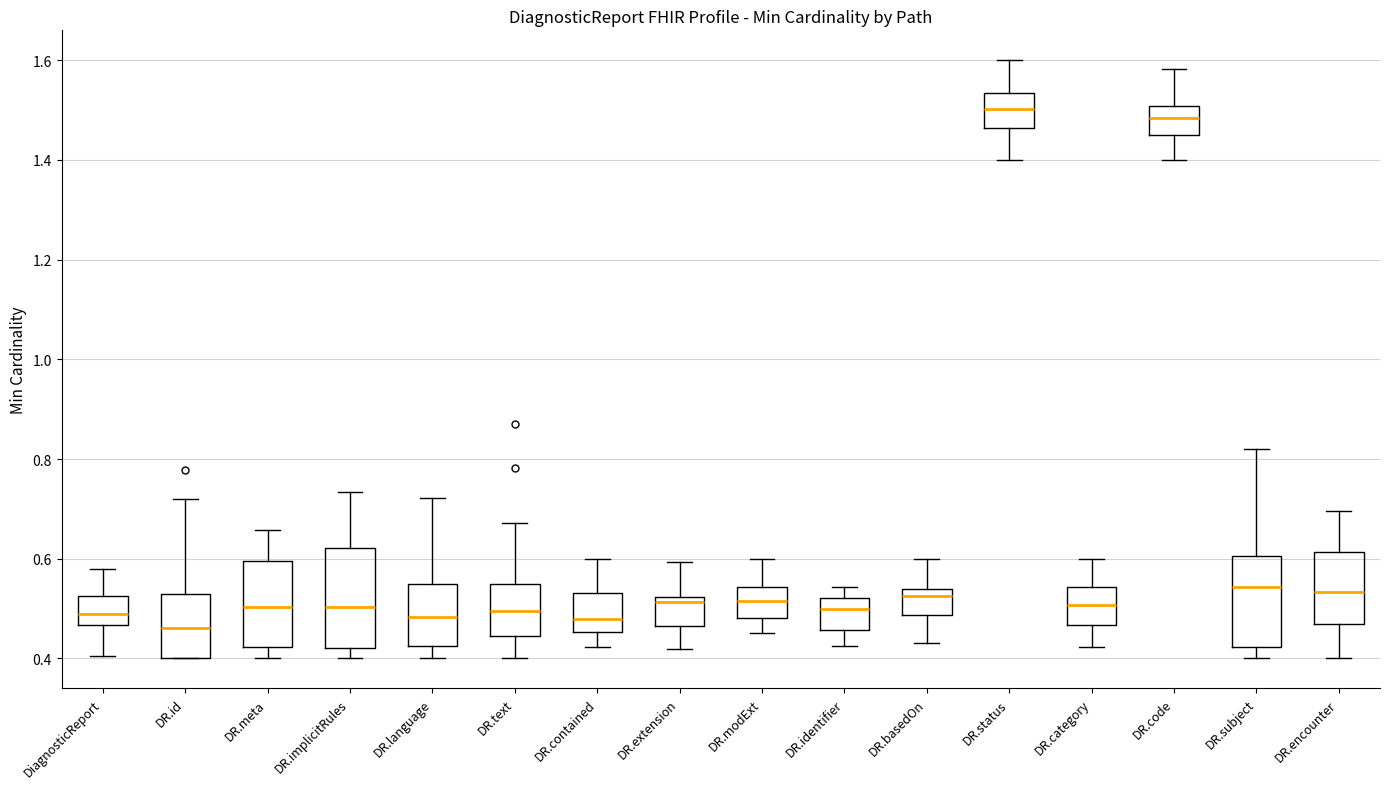

Reading left to right, read every box against the y-axis: the position of its median line, the range the box covers, and the ends of its whiskers. The values are not printed on the chart, so give them approximately, as read against the axis.

DiagnosticReport: median 0.48, box 0.46 to 0.52, whiskers 0.40 to 0.58
DR.id: median 0.46, box 0.40 to 0.52, whiskers 0.40 to 0.72
DR.meta: median 0.50, box 0.42 to 0.60, whiskers 0.40 to 0.66
DR.implicitRules: median 0.50, box 0.42 to 0.62, whiskers 0.40 to 0.74
DR.language: median 0.48, box 0.42 to 0.56, whiskers 0.40 to 0.72
DR.text: median 0.50, box 0.44 to 0.54, whiskers 0.40 to 0.68
DR.contained: median 0.48, box 0.46 to 0.54, whiskers 0.42 to 0.60
DR.extension: median 0.52 (just below the box's upper edge), box 0.46 to 0.52, whiskers 0.42 to 0.60
DR.modExt: median 0.52, box 0.48 to 0.54, whiskers 0.46 to 0.60
DR.identifier: median 0.50, box 0.46 to 0.52, whiskers 0.42 to 0.54
DR.basedOn: median 0.52, box 0.48 to 0.54, whiskers 0.44 to 0.60
DR.status: median 1.50, box 1.46 to 1.54, whiskers 1.40 to 1.60
DR.category: median 0.50, box 0.46 to 0.54, whiskers 0.42 to 0.60
DR.code: median 1.48, box 1.46 to 1.50, whiskers 1.40 to 1.58
DR.subject: median 0.54, box 0.42 to 0.60, whiskers 0.40 to 0.82
DR.encounter: median 0.54, box 0.46 to 0.62, whiskers 0.40 to 0.70